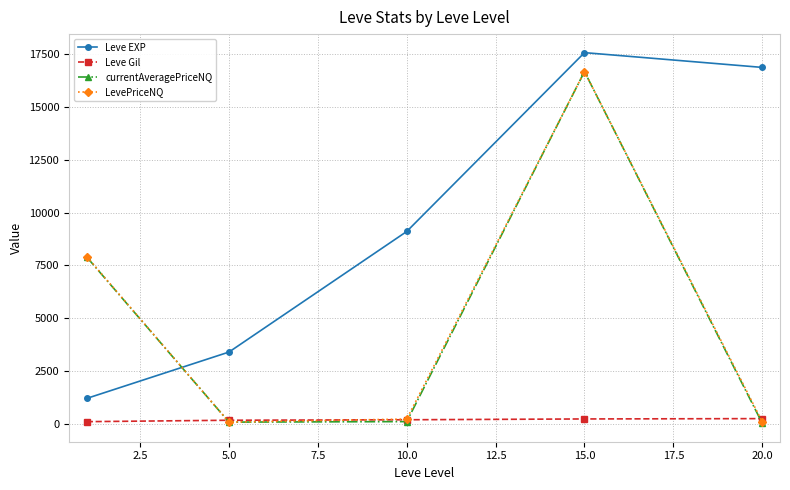

True or false: Leve EXP has more than 0 points higher than both neighbors.

True